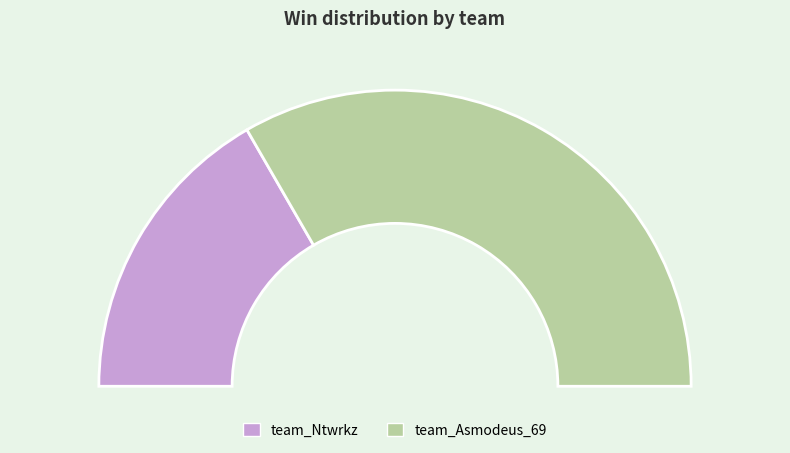

Do team_Ntwrkz and team_Asmodeus_69 together represent more than half of the pie?

Yes